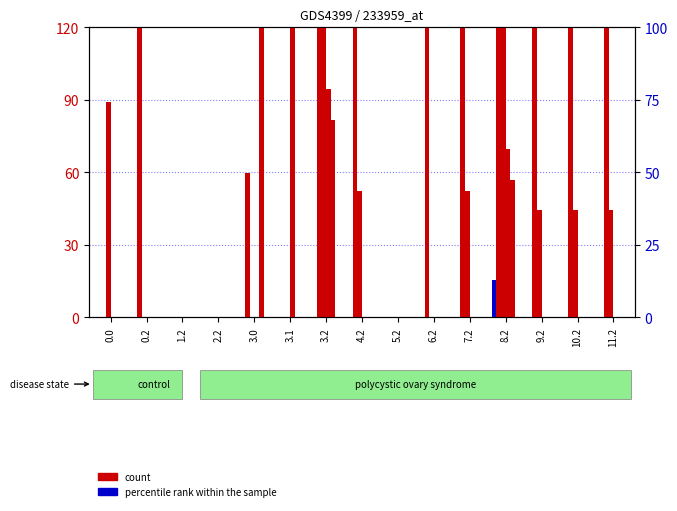

Rank the categories by percentile rank within the sample value from highest to lowest.

8.2, 0.0, 0.2, 1.2, 2.2, 3.0, 3.1, 3.2, 4.2, 5.2, 6.2, 7.2, 9.2, 10.2, 11.2